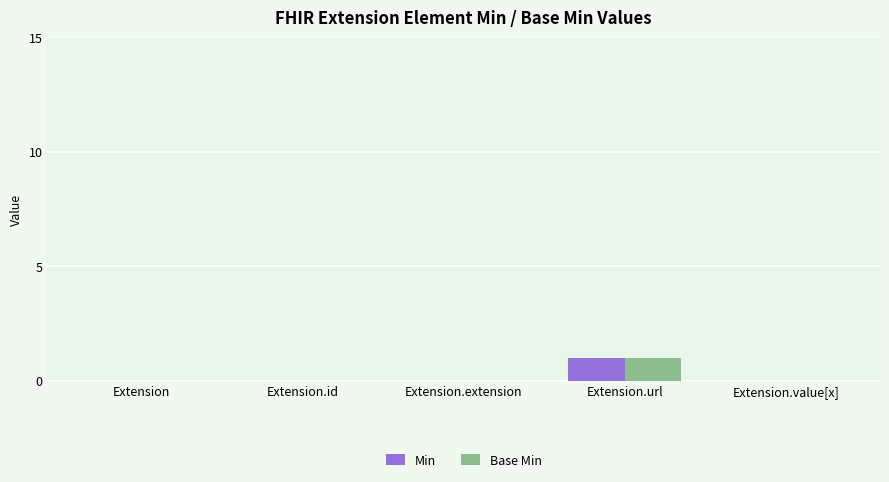

Does the chart contain stacked bars?

No